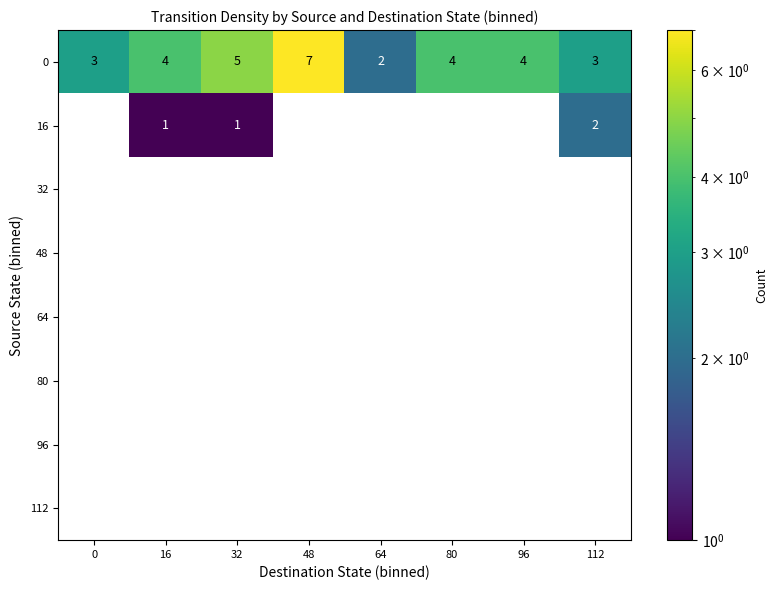

Which label corresponds to the largest value in the chart?

48